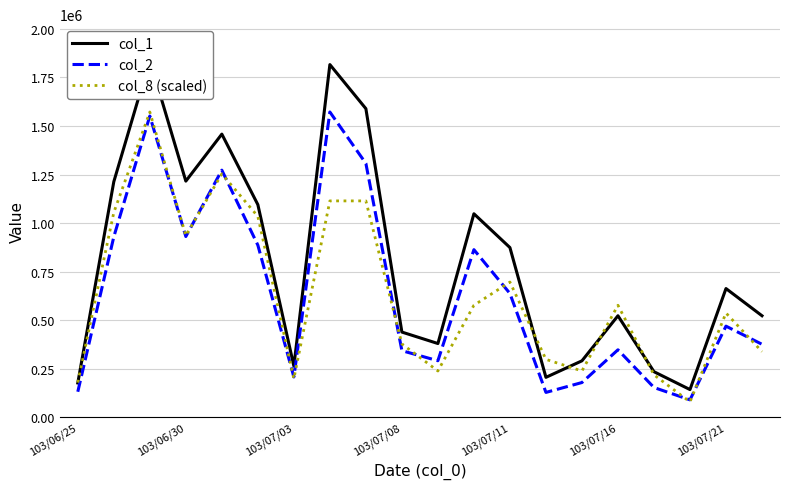

What is the highest value of the col_8 (scaled) series?

1571840.0